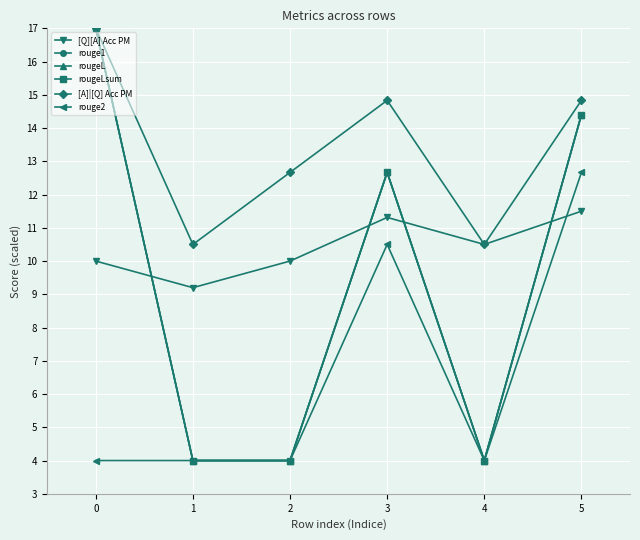

What is the sum of all [Q][A] Acc PM values?

62.5